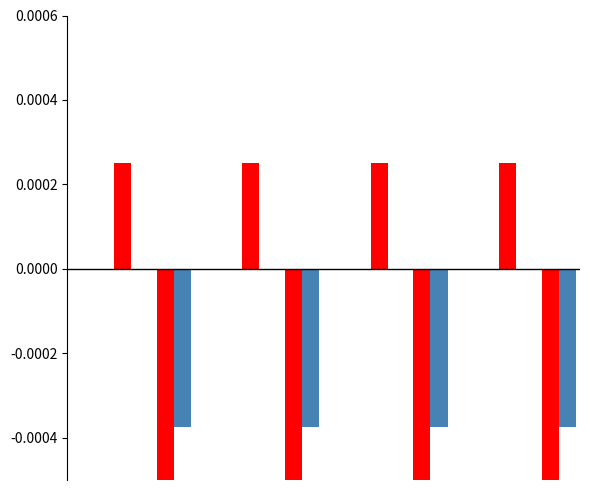

How many bars are there in each group?

2